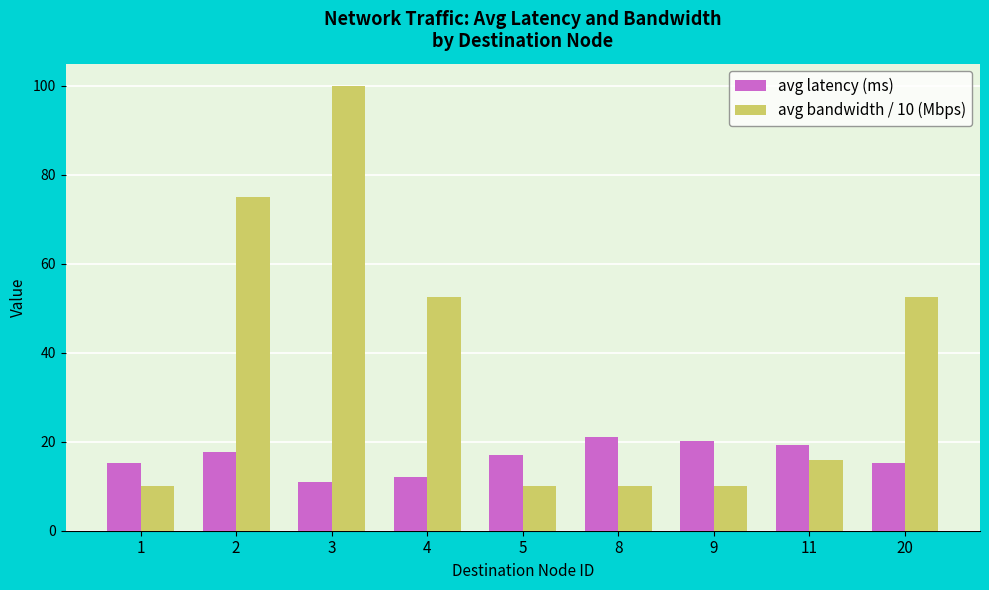

List the series in order of their peak value, lowest first.

avg latency (ms), avg bandwidth / 10 (Mbps)